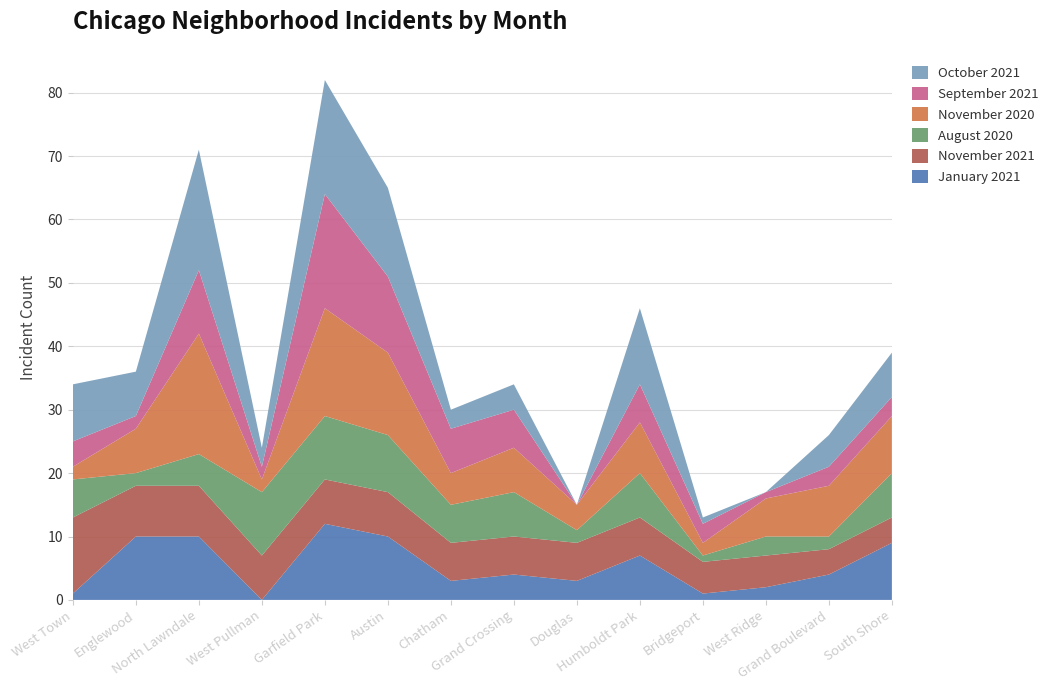

Reading right to left, transcribe all the data shown in this chart.

January 2021: South Shore=9	Grand Boulevard=4	West Ridge=2	Bridgeport=1	Humboldt Park=7	Douglas=3	Grand Crossing=4	Chatham=3	Austin=10	Garfield Park=12	West Pullman=0	North Lawndale=10	Englewood=10	West Town=1
November 2021: South Shore=4	Grand Boulevard=4	West Ridge=5	Bridgeport=5	Humboldt Park=6	Douglas=6	Grand Crossing=6	Chatham=6	Austin=7	Garfield Park=7	West Pullman=7	North Lawndale=8	Englewood=8	West Town=12
August 2020: South Shore=7	Grand Boulevard=2	West Ridge=3	Bridgeport=1	Humboldt Park=7	Douglas=2	Grand Crossing=7	Chatham=6	Austin=9	Garfield Park=10	West Pullman=10	North Lawndale=5	Englewood=2	West Town=6
November 2020: South Shore=9	Grand Boulevard=8	West Ridge=6	Bridgeport=2	Humboldt Park=8	Douglas=4	Grand Crossing=7	Chatham=5	Austin=13	Garfield Park=17	West Pullman=2	North Lawndale=19	Englewood=7	West Town=2
September 2021: South Shore=3	Grand Boulevard=3	West Ridge=1	Bridgeport=3	Humboldt Park=6	Douglas=0	Grand Crossing=6	Chatham=7	Austin=12	Garfield Park=18	West Pullman=2	North Lawndale=10	Englewood=2	West Town=4
October 2021: South Shore=7	Grand Boulevard=5	West Ridge=0	Bridgeport=1	Humboldt Park=12	Douglas=0	Grand Crossing=4	Chatham=3	Austin=14	Garfield Park=18	West Pullman=3	North Lawndale=19	Englewood=7	West Town=9